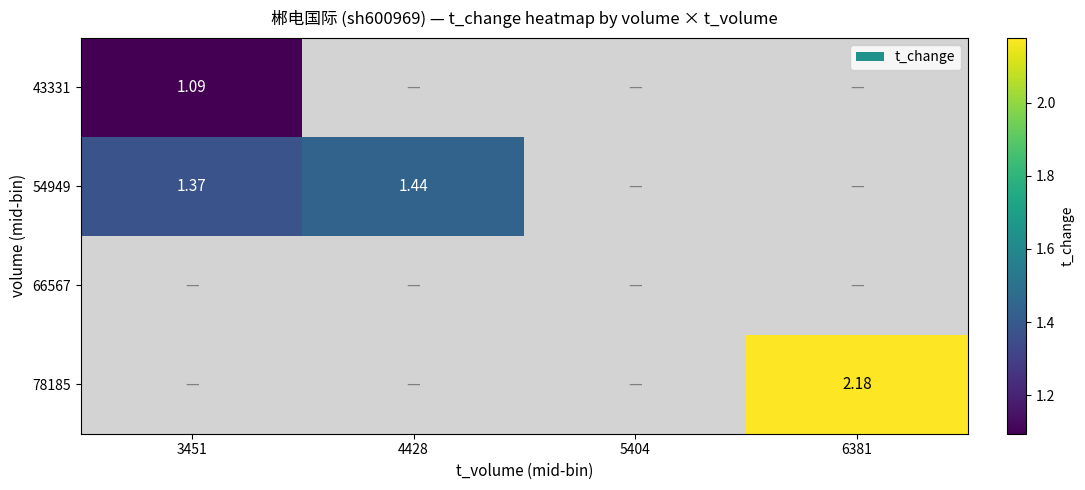

How many positive values does the 54949 series have?

2